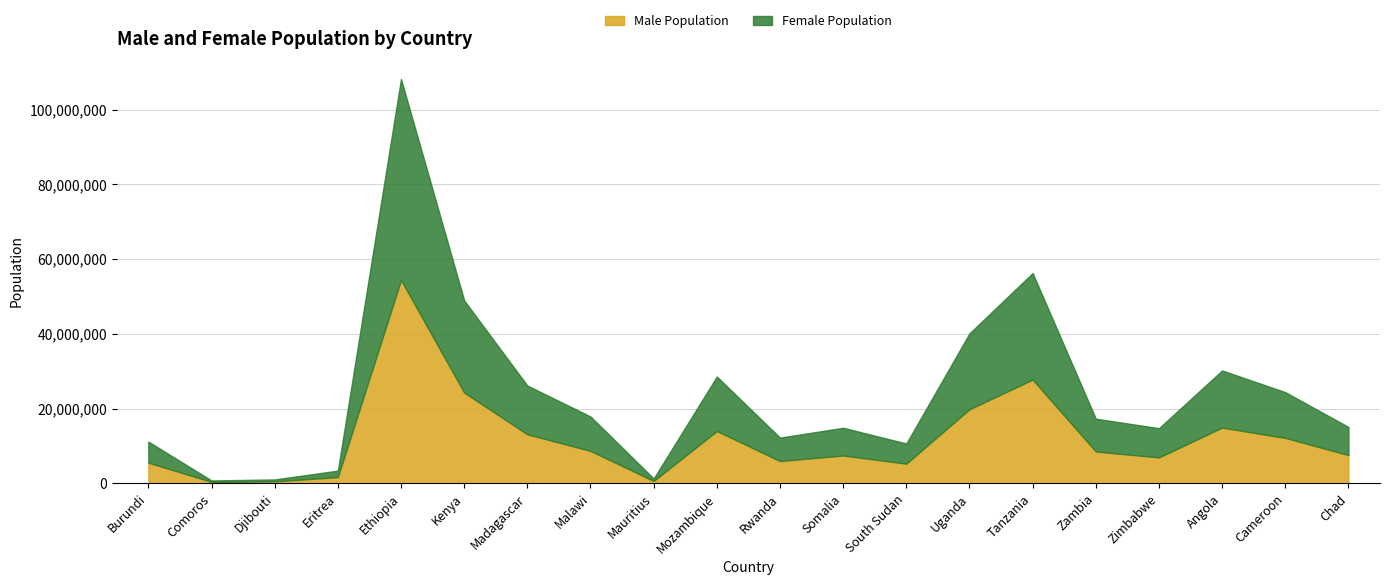

List the series in order of their overall mean, highest first.

Female Population, Male Population